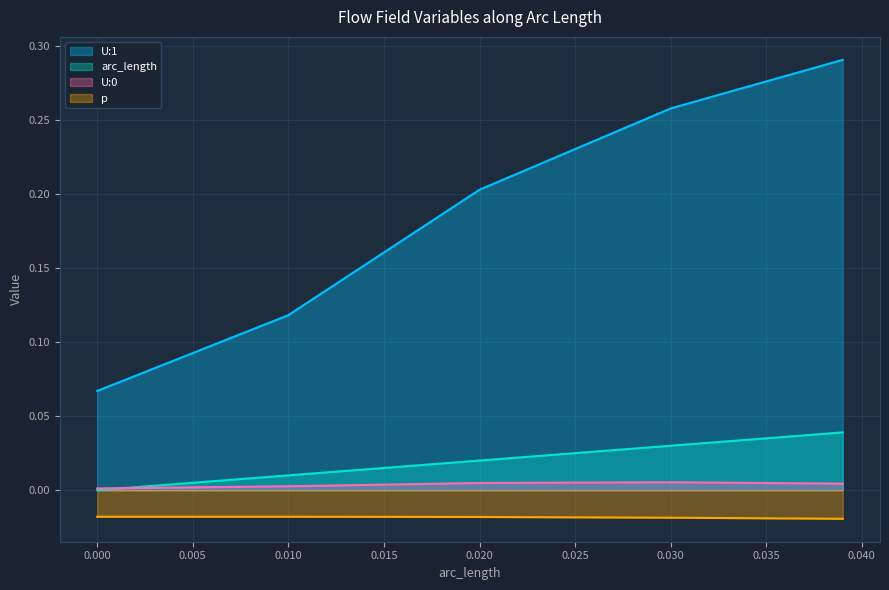

Which series has the largest range (max minus min)?

U:1